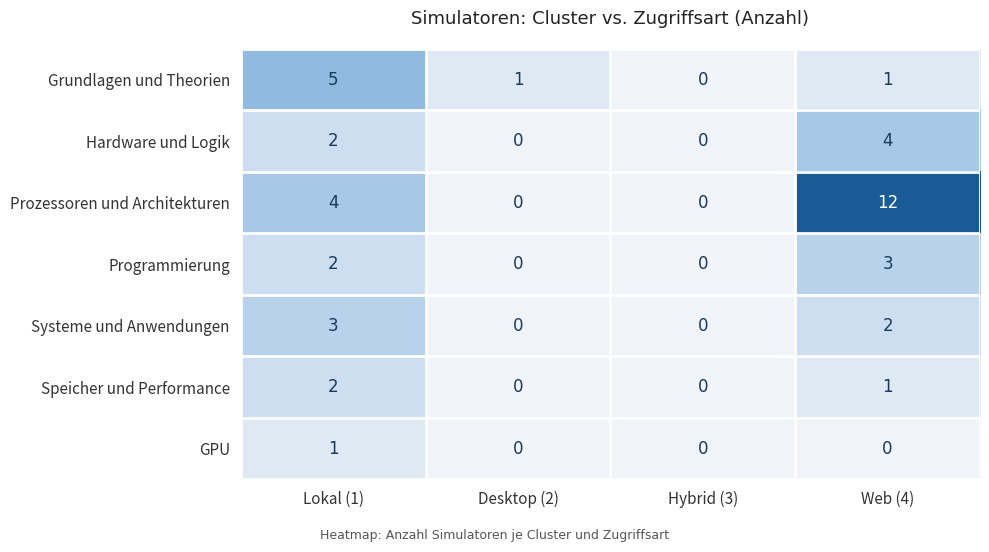

What is the approximate value of Programmierung at Web (4)?

3